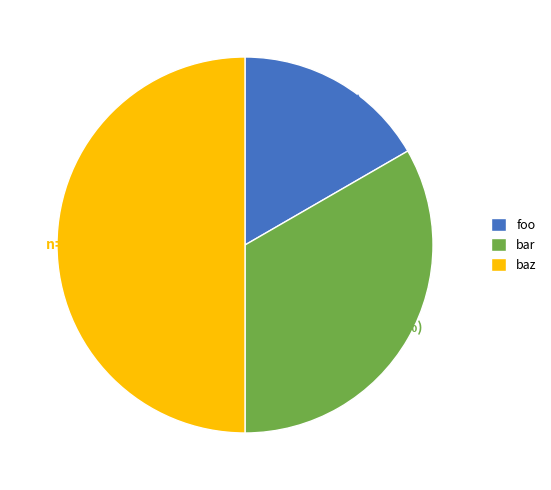

True or false: baz accounts for 50% of the total.

True